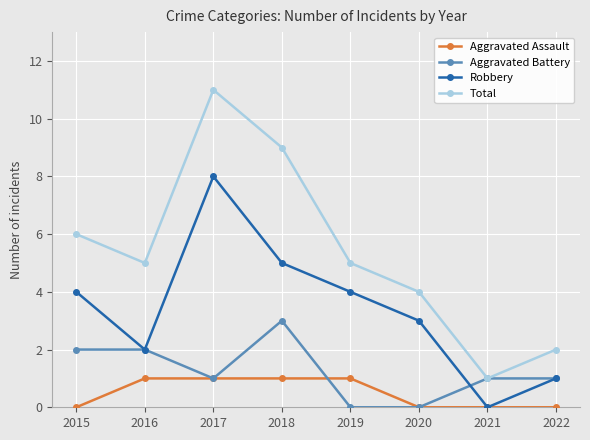

Is it true that Total equals 1 at 2021?

True